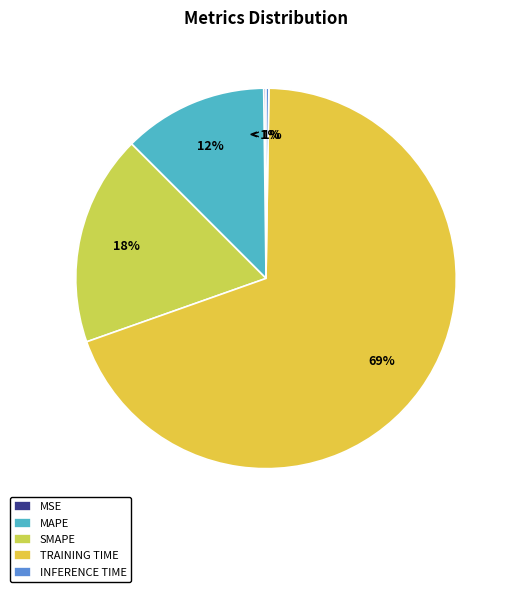

Which slice represents more than half of the pie?

Training Time